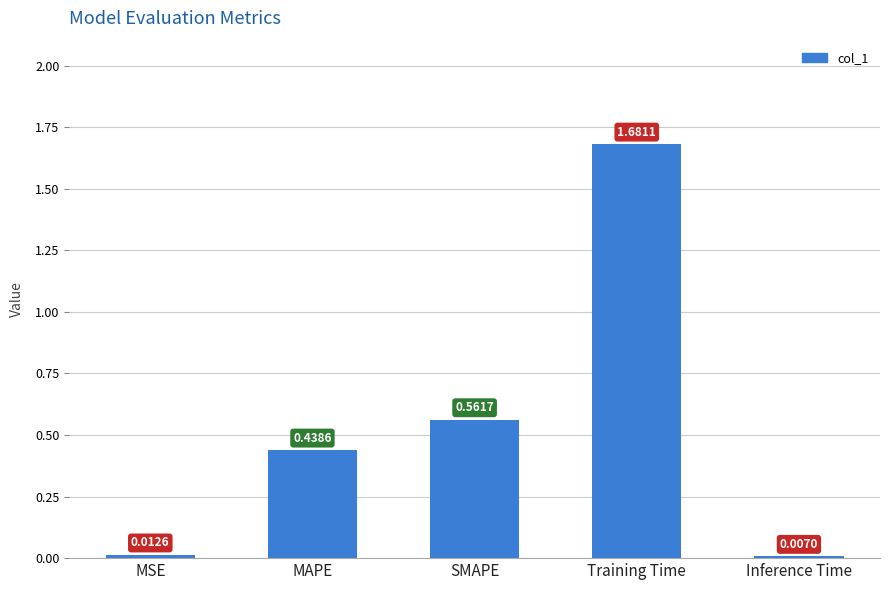

Where is the data nearest to the value 0?

Inference Time